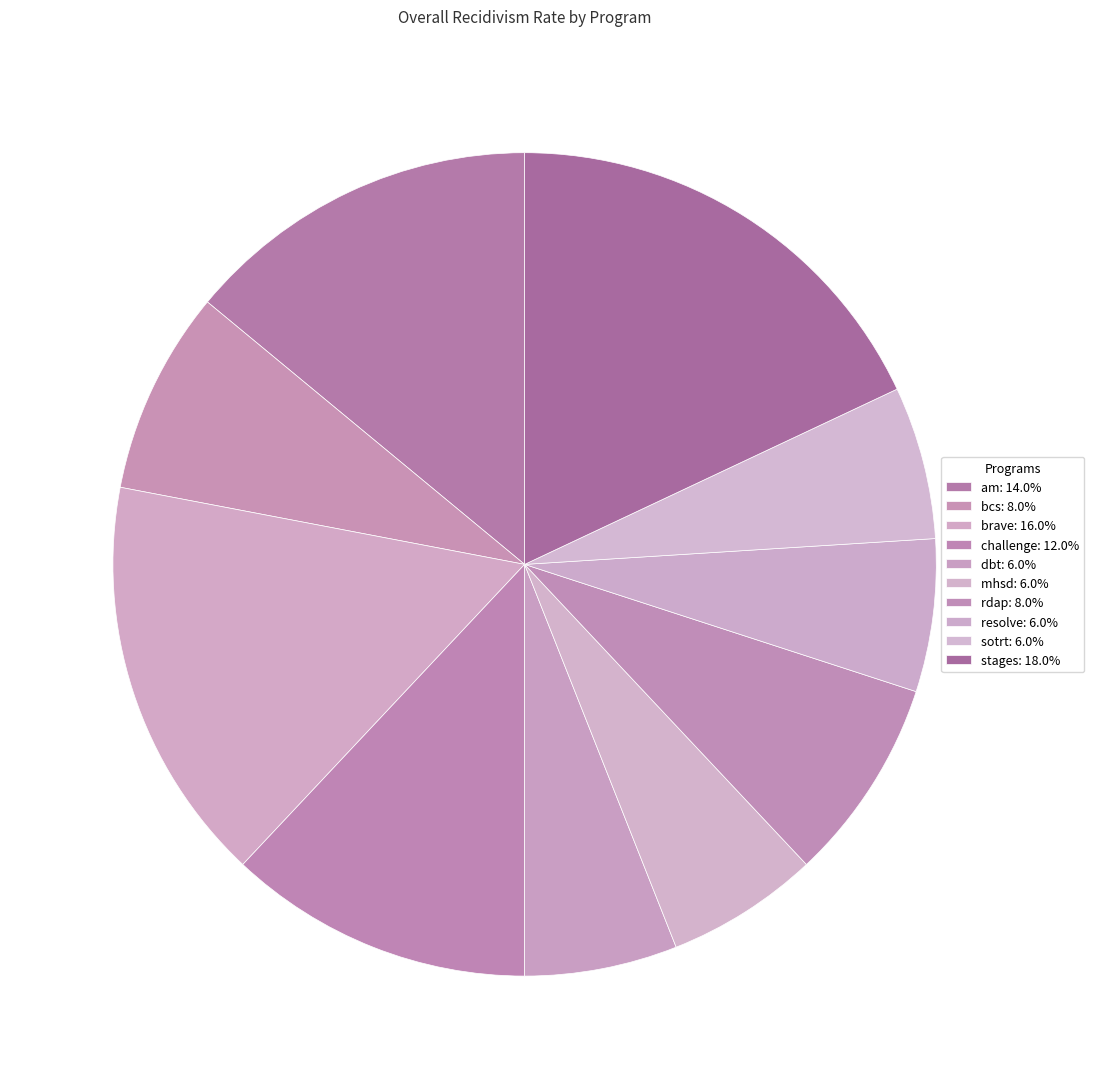

Does brave account for over 50% of the chart?

No